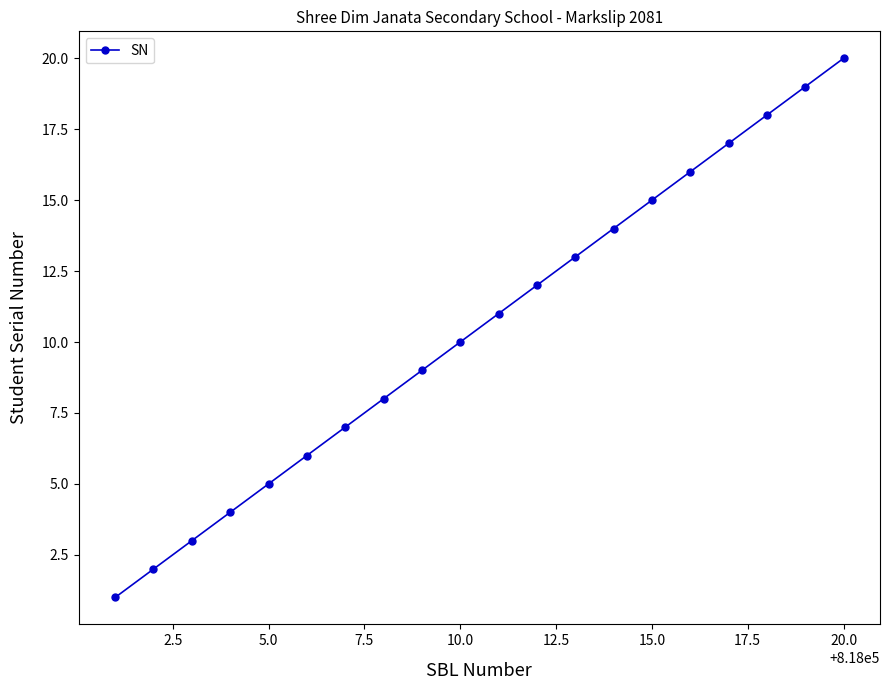

What is the difference between the second highest and second lowest values?

17